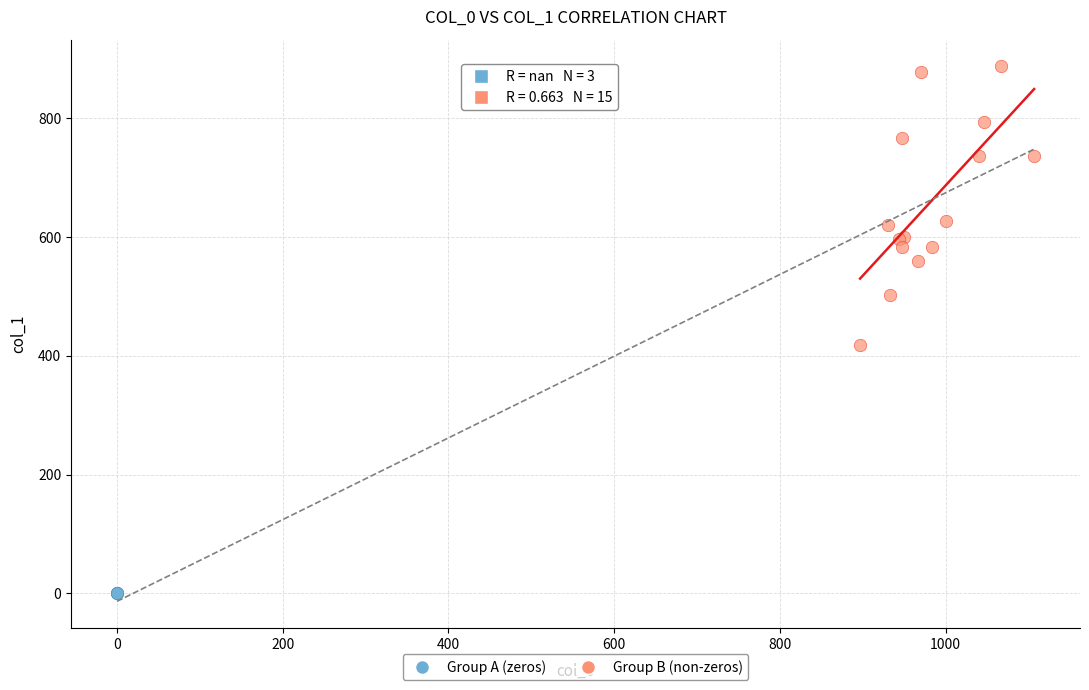

Which series contains the highest Y value?

Group B (non-zeros)